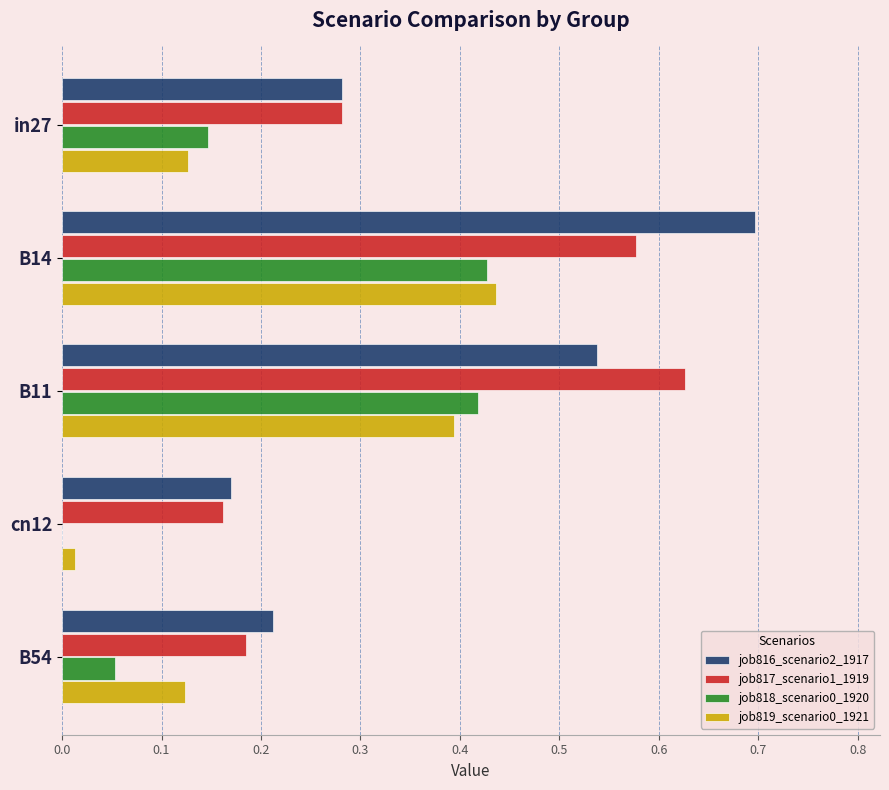

Is the value of job818_scenario0_1920 at B14 greater than the value of job817_scenario1_1919 at B11?

No